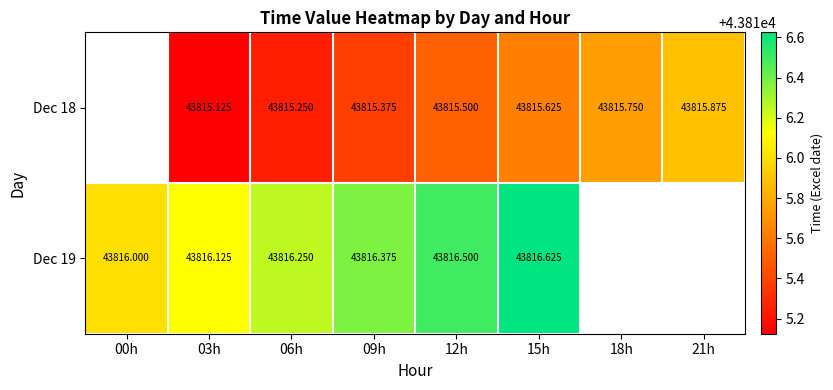

What is the minimum value shown in the chart?

43815.1